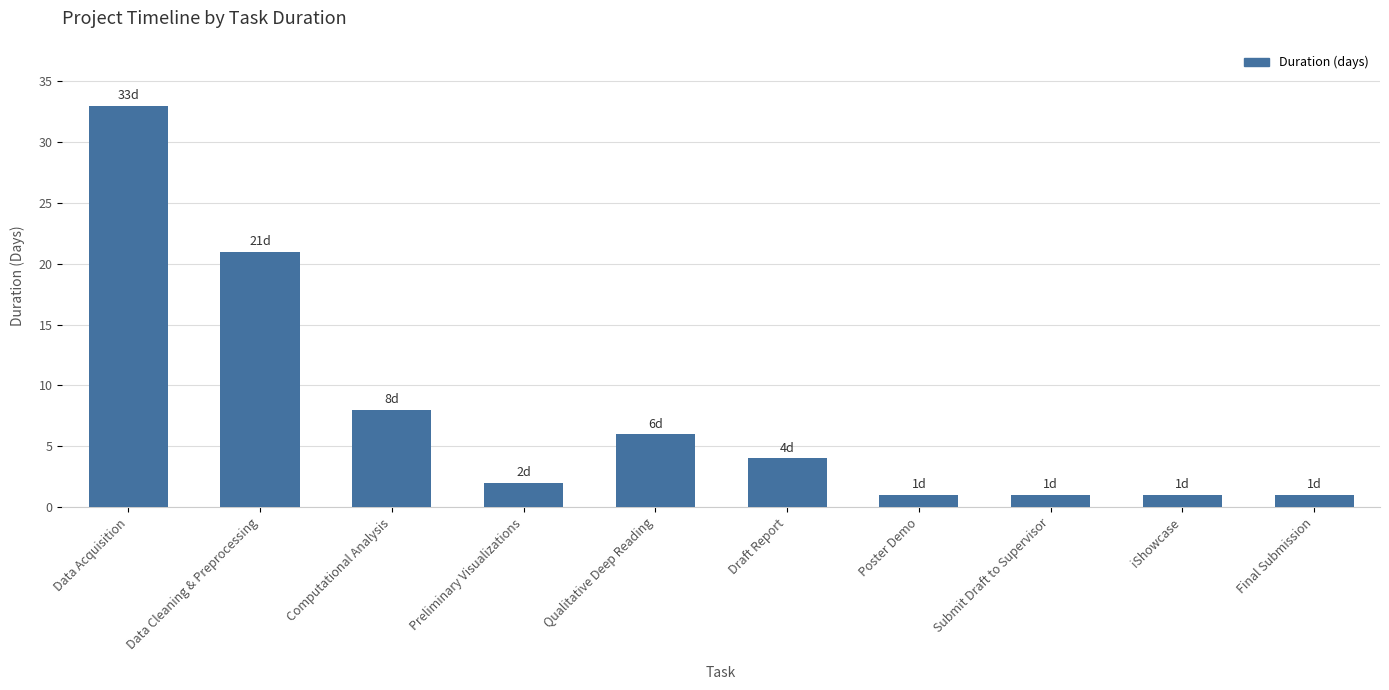

True or false: the data shows 21 at Data Cleaning & Preprocessing.

True